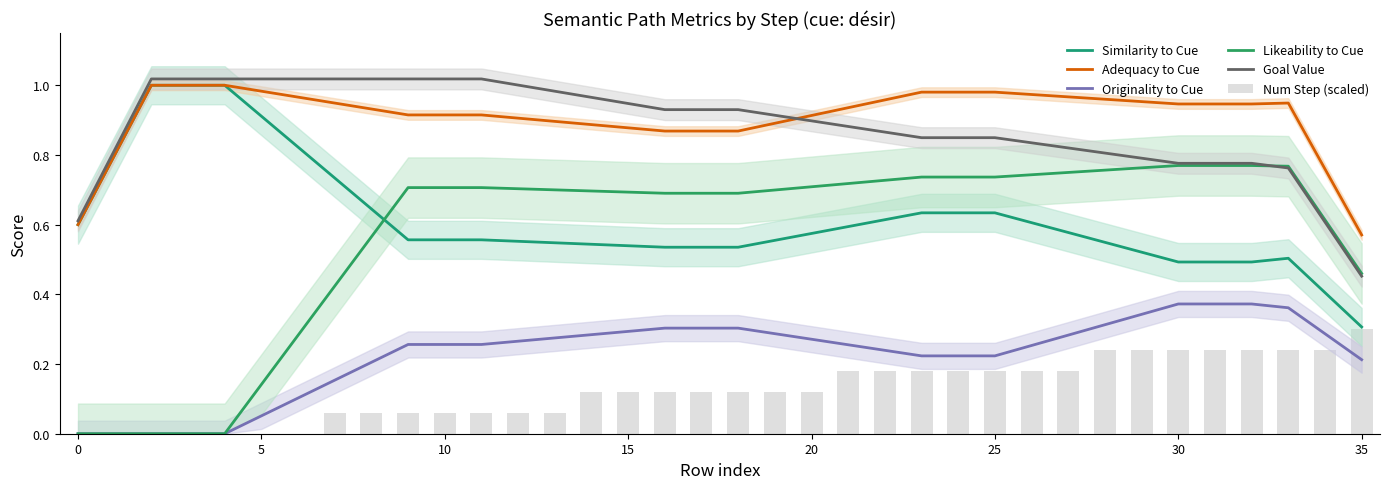

How many groups of bars are there?

36